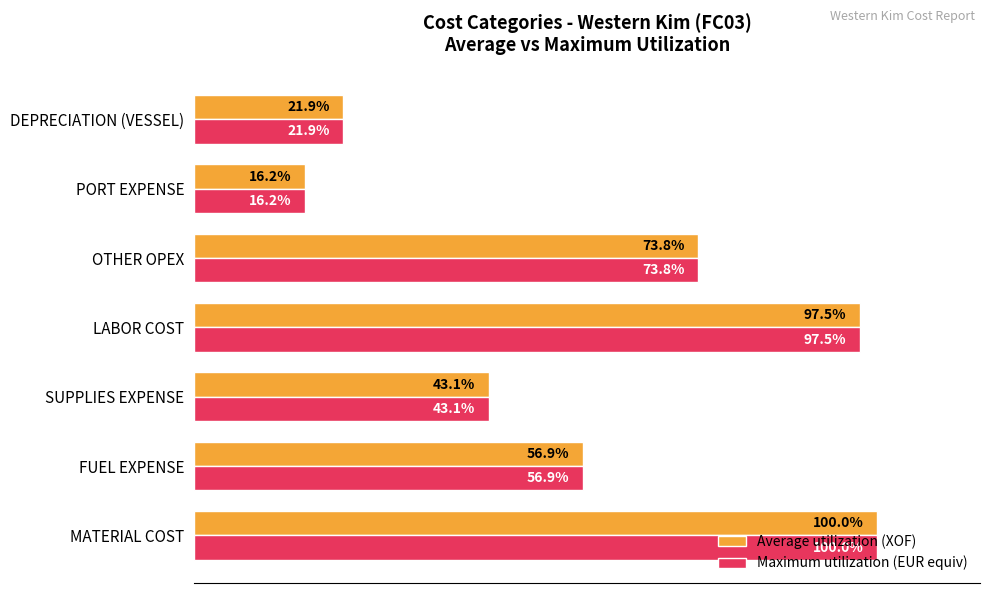

Rank the categories by Average utilization (XOF) value from highest to lowest.

MATERIAL COST, LABOR COST, OTHER OPEX, FUEL EXPENSE, SUPPLIES EXPENSE, DEPRECIATION (VESSEL), PORT EXPENSE